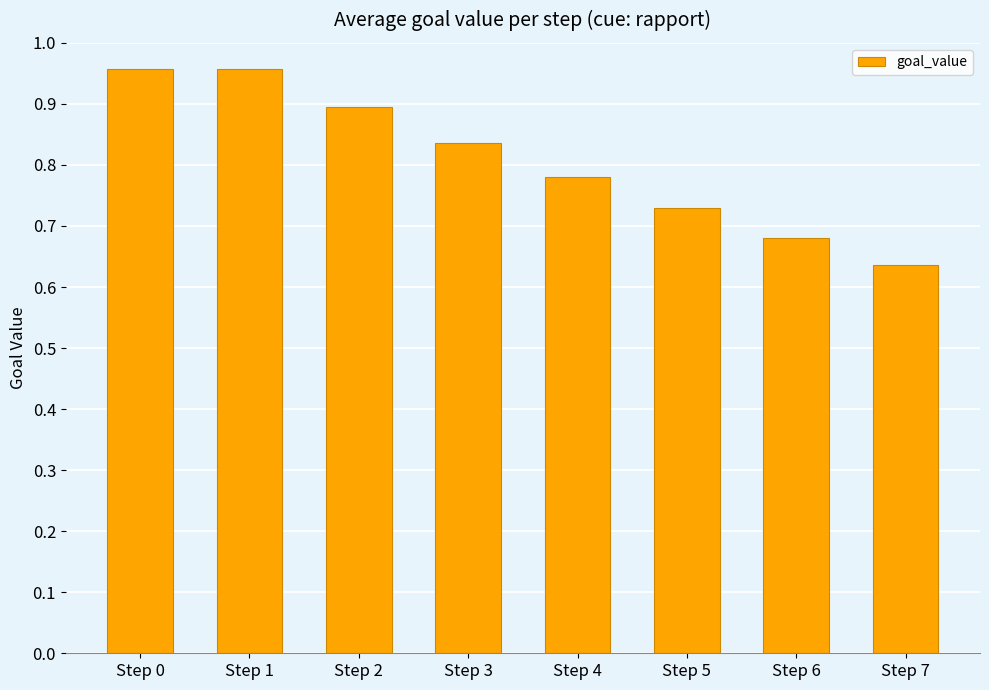

Which category has the lowest value across all series?

Step 7